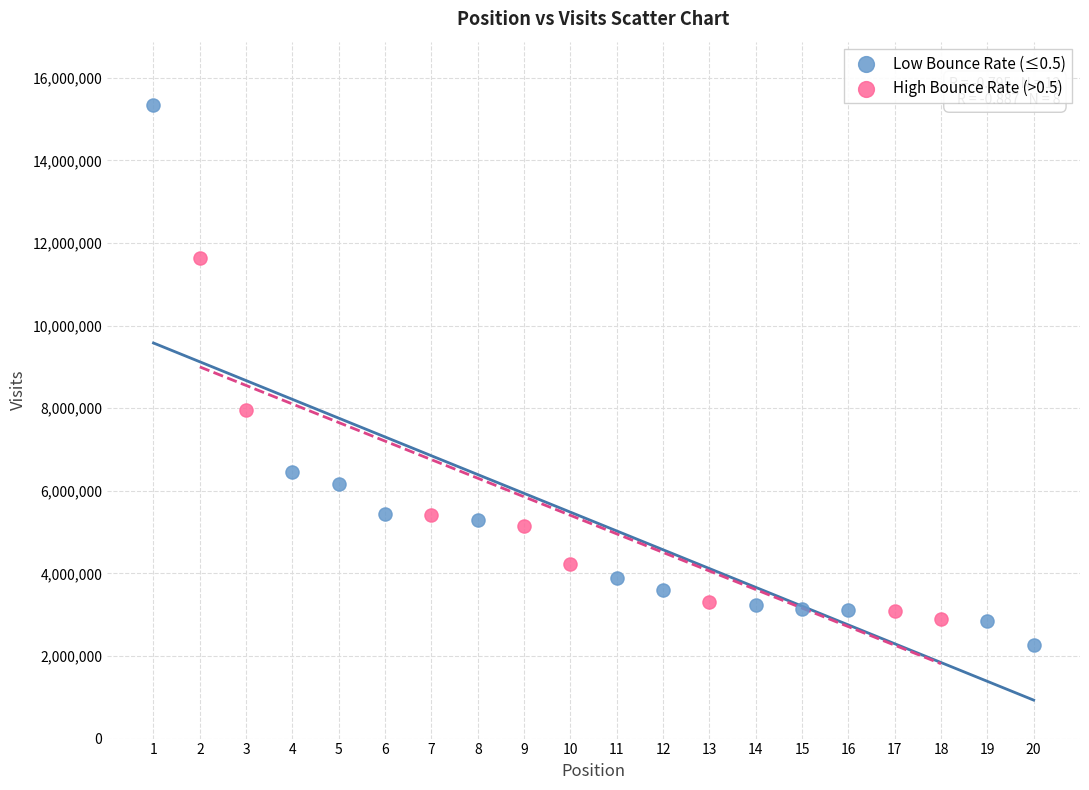

What are all the series names shown in the legend?

Low Bounce Rate (≤0.5), High Bounce Rate (>0.5)